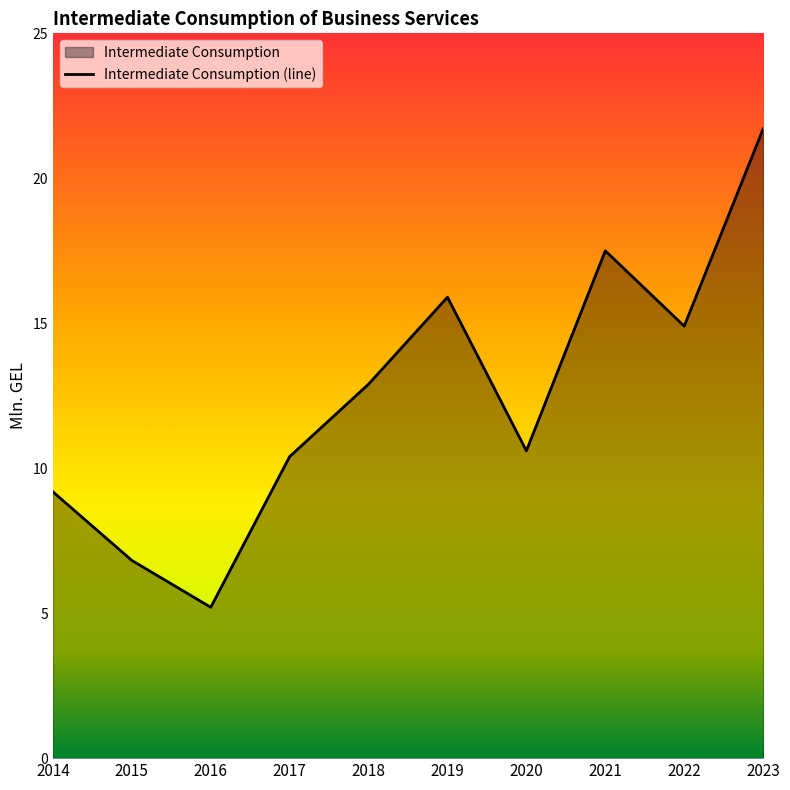

What is the difference between the values at 2015 and 2021?

10.7